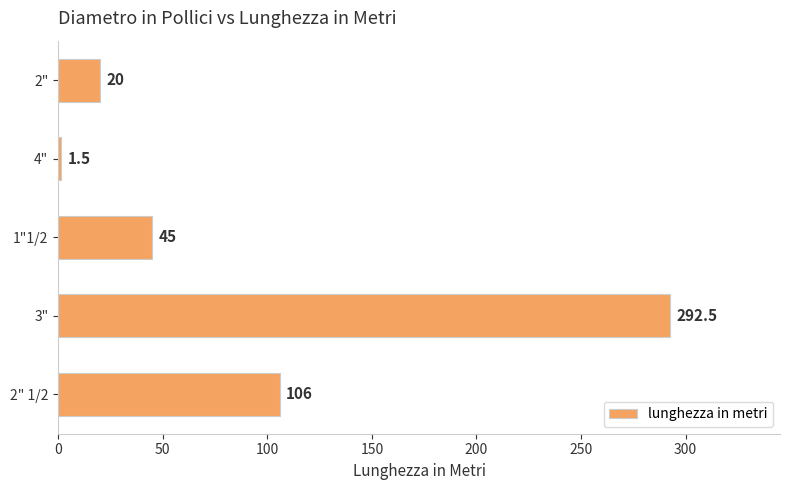

What is the maximum value shown in the chart?

292.5